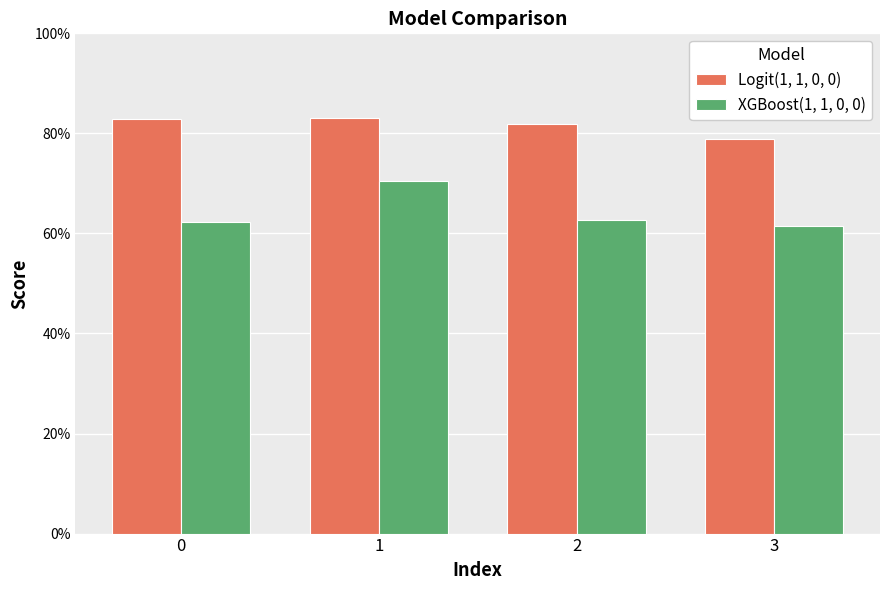

Does the chart contain stacked bars?

No